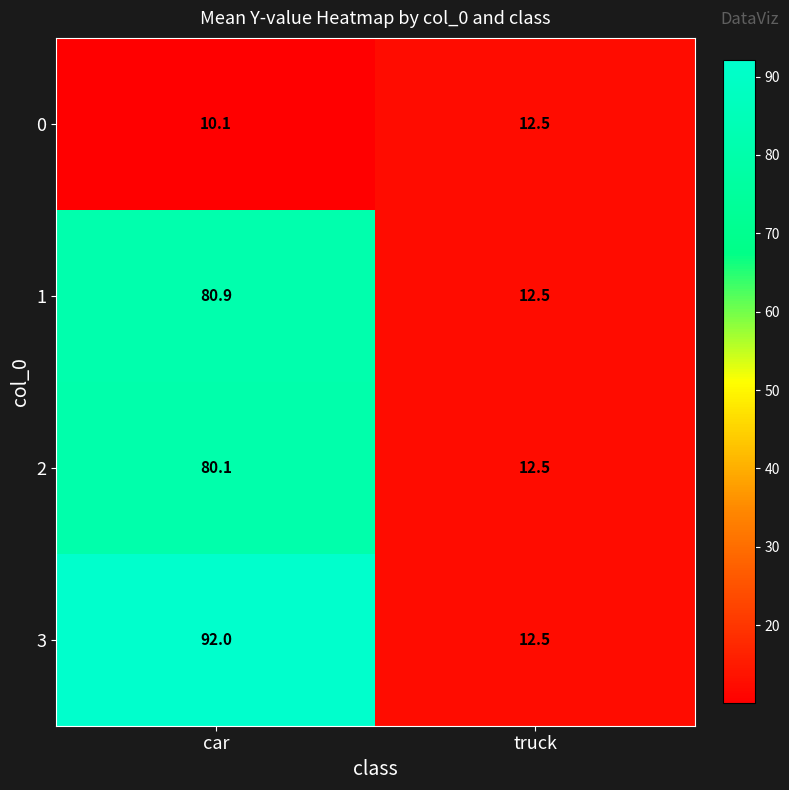

At which label is 3 closest to 52?

truck